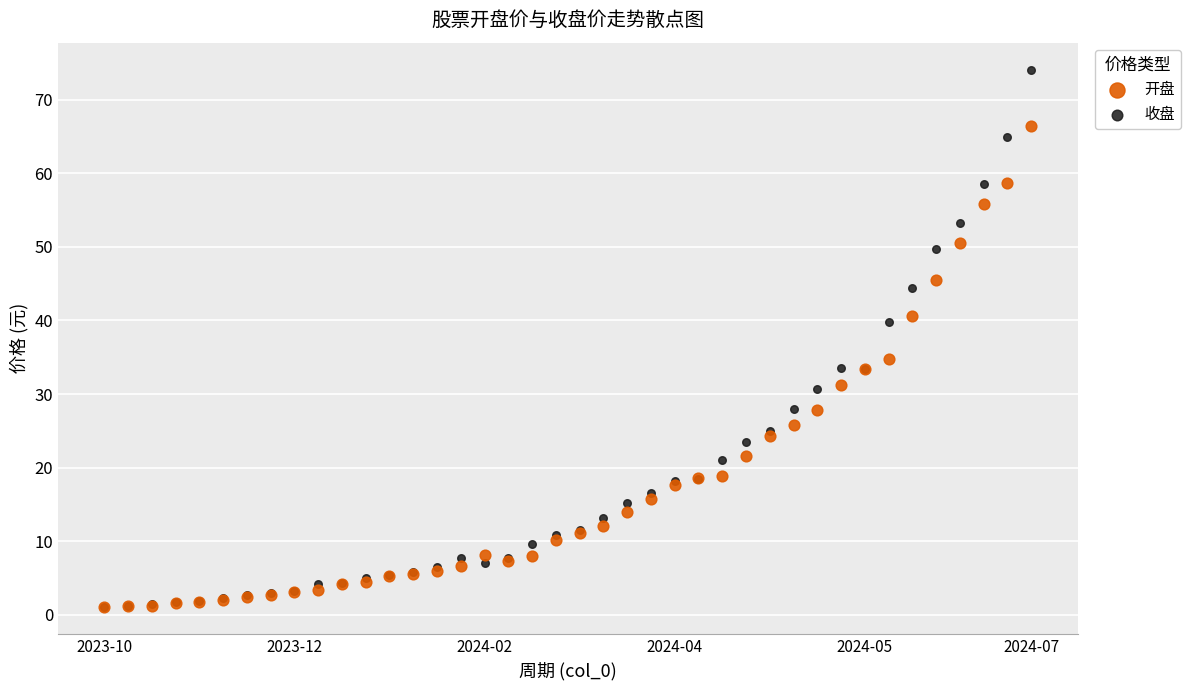

Which series reaches the maximum Y coordinate?

收盘